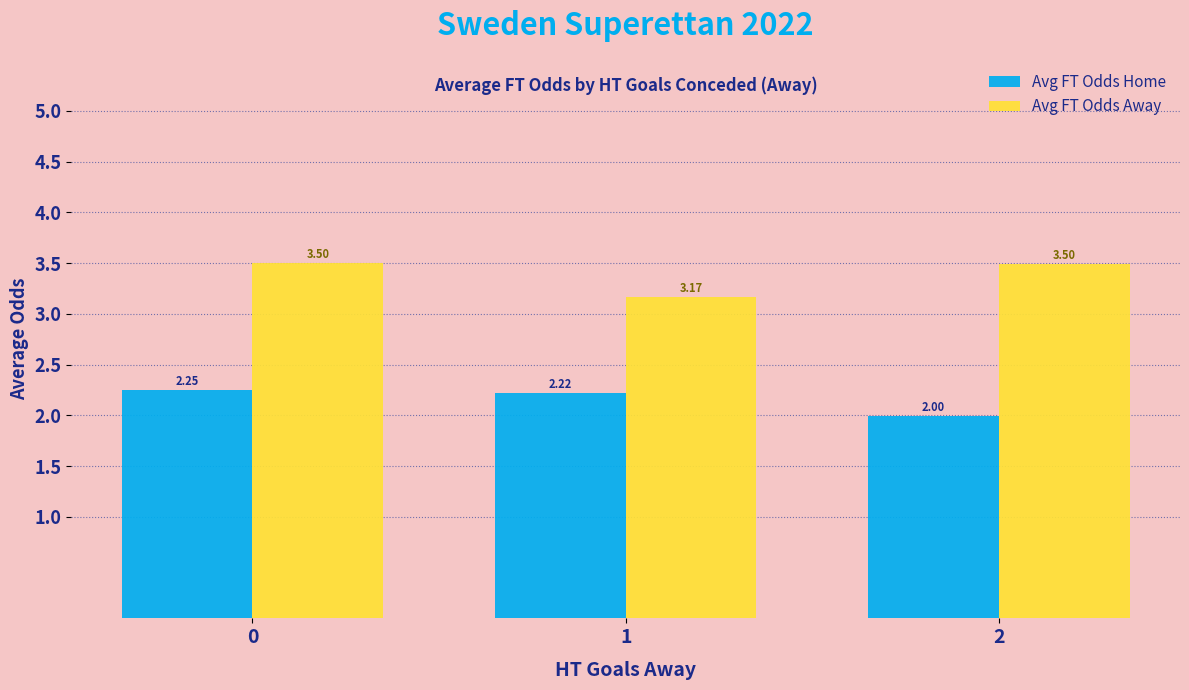

At which label is Avg FT Odds Away closest to 3?

1